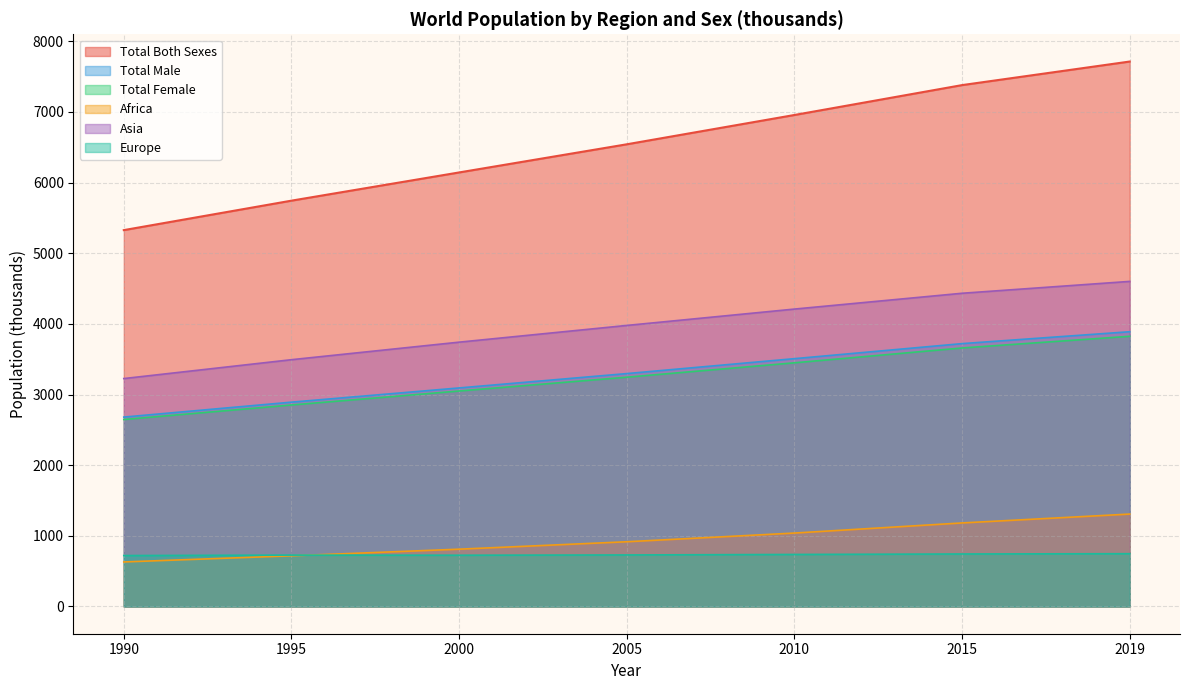

True or false: Europe and Asia cross at least once.

False